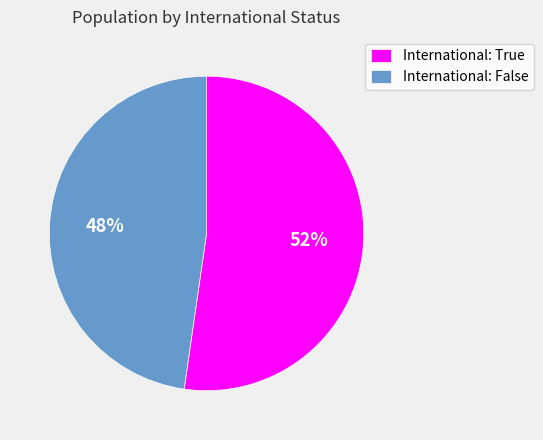

Between International: False and International: True, which is larger?

International: True